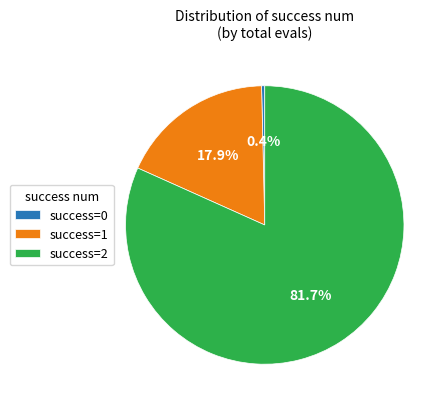

Between success=2 and success=0, which is larger?

success=2